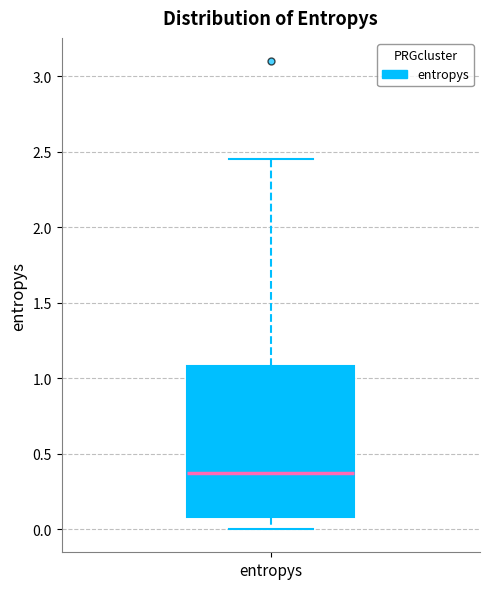

Transcribe this box plot: give where the median line is, the range the box spans, and where the two whiskers end, as read against the y-axis. The values are not printed on the chart, so give them approximately, as read against the axis.

median 0.35, box 0.10 to 1.10, whiskers 0.00 to 2.45